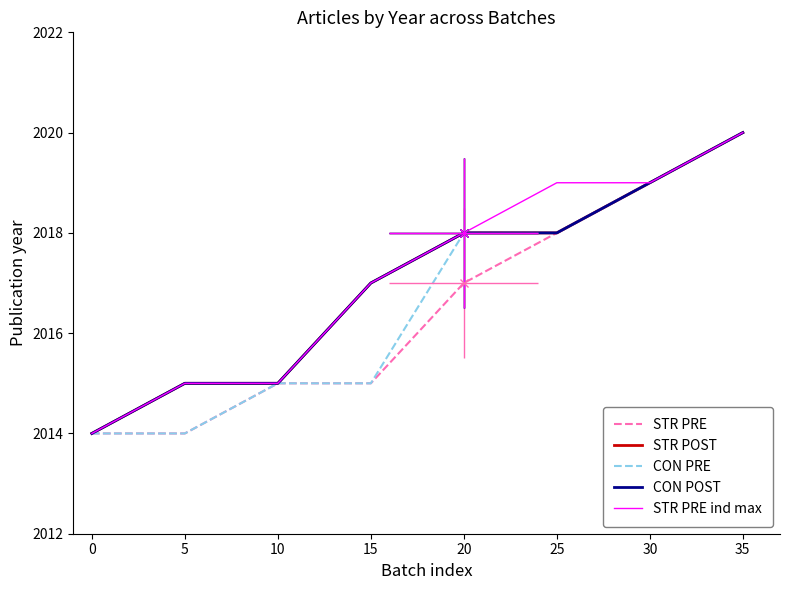

How many lines are shown in the chart?

5